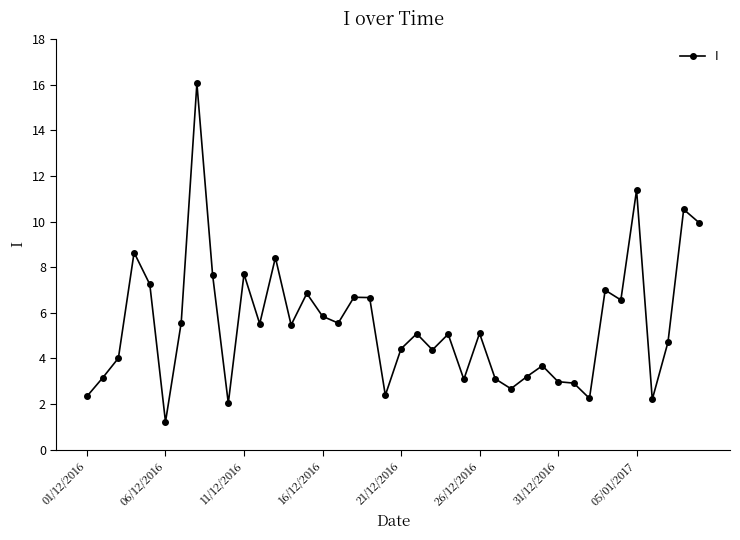

What is the maximum value shown in the chart?

16.1